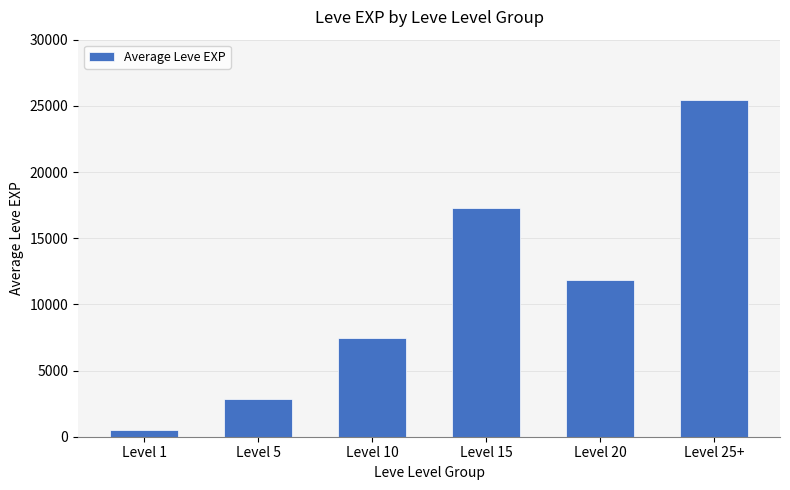

Which has a higher value, Level 10 or Level 25+?

Level 25+